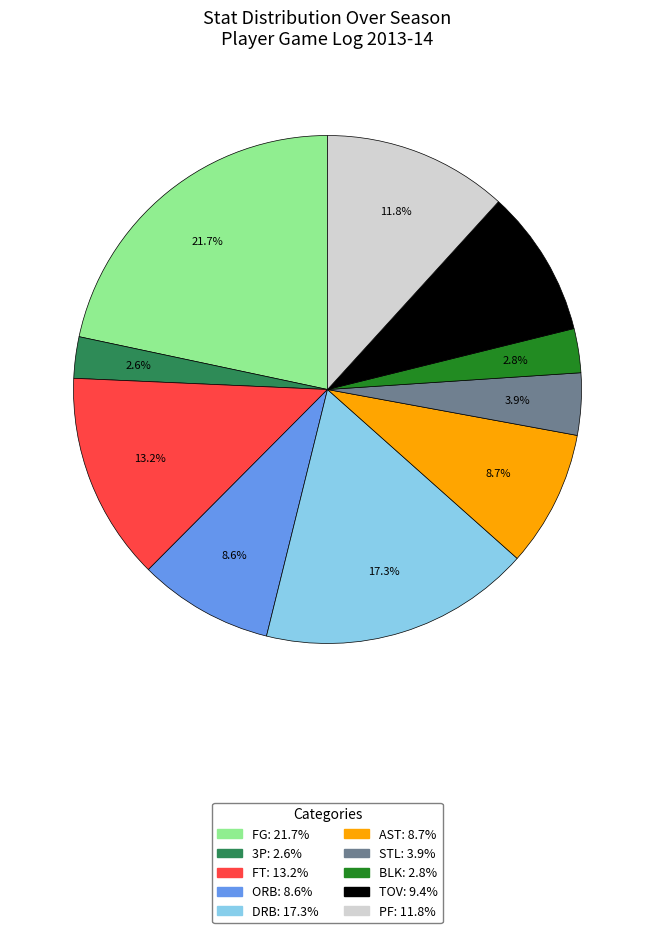

Does DRB represent more than half of the total?

No